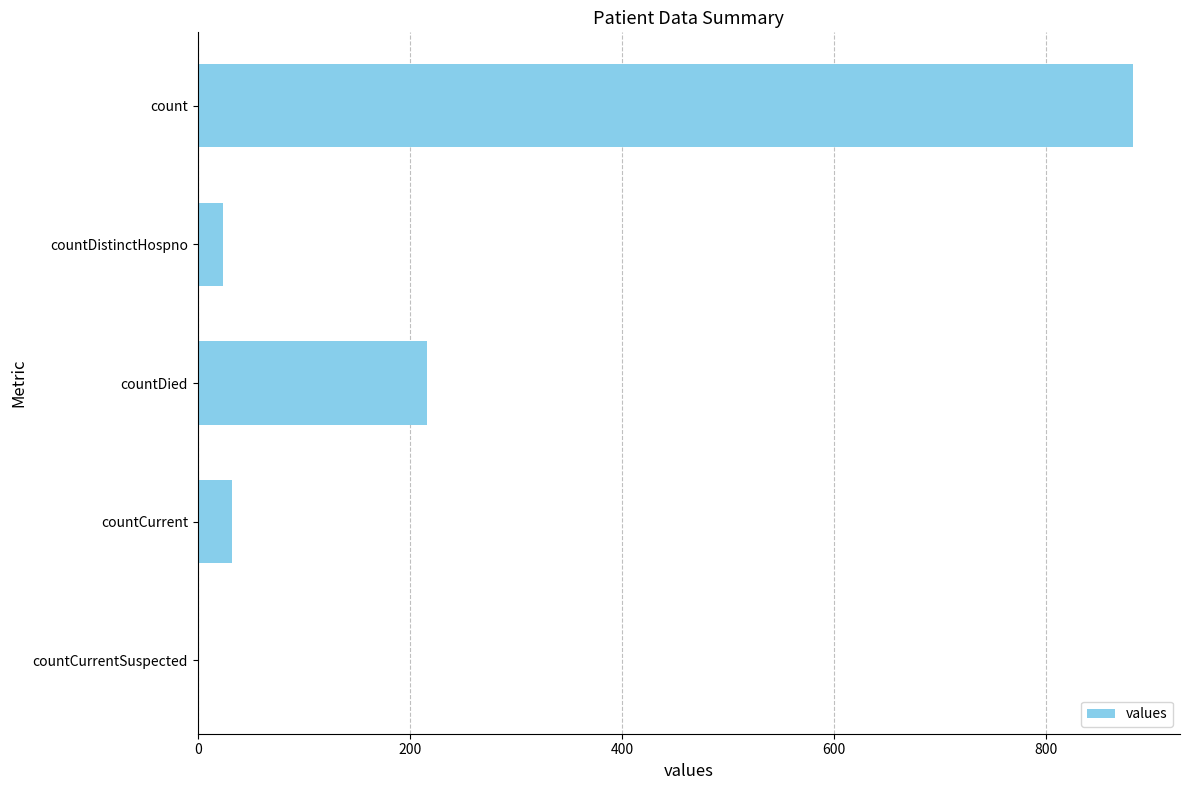

How many positive values are there?

4